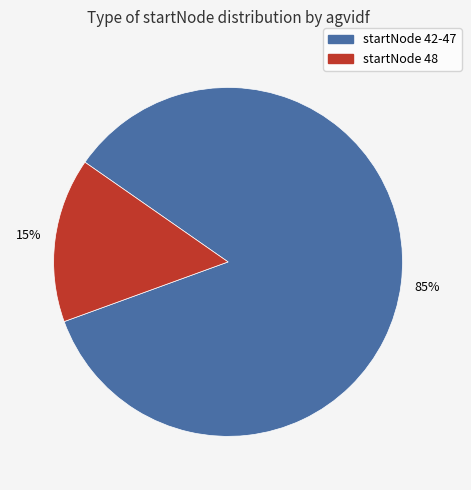

To the nearest percent, what is the average slice percentage?

50%